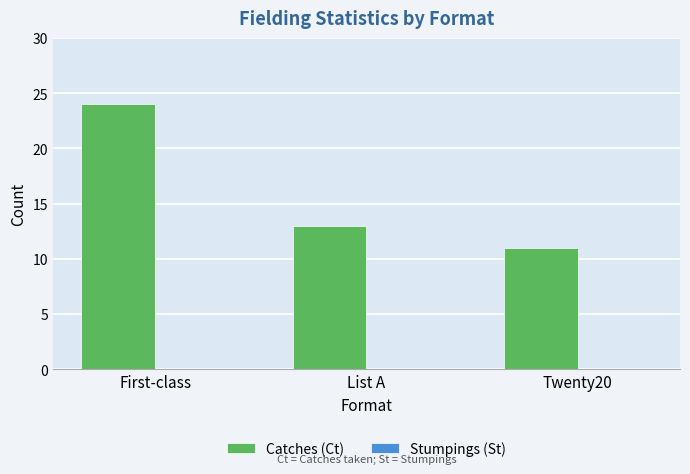

What is the ratio of the value at List A to the value at First-class?

0.5